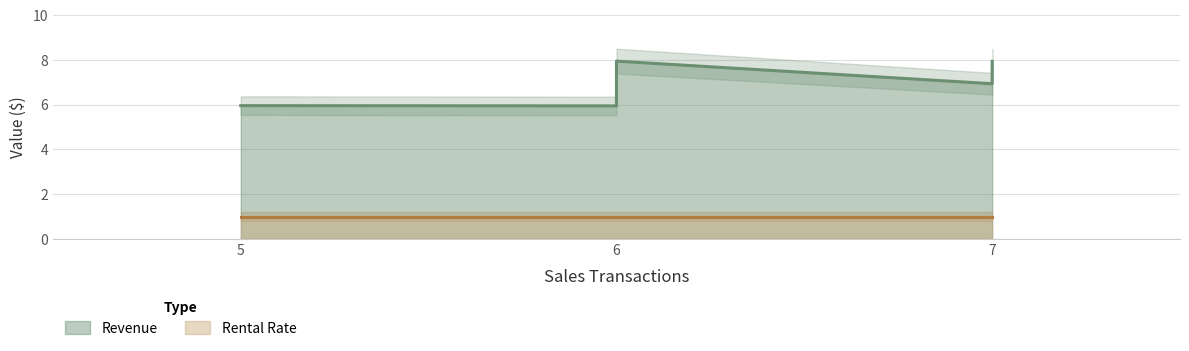

How many lines are shown in the chart?

2